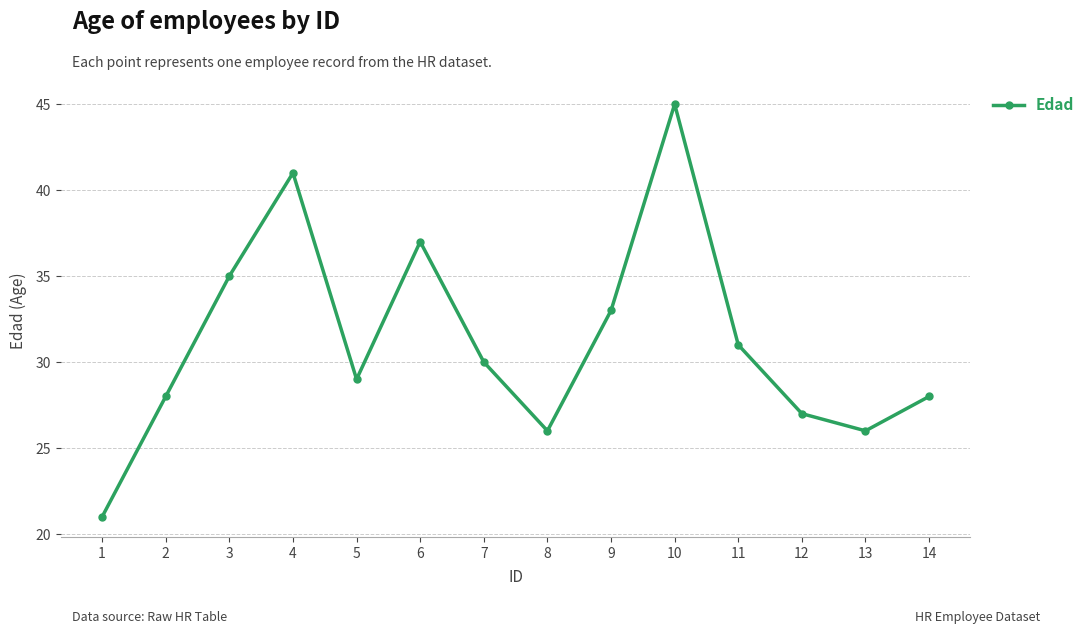

Reading left to right, list all the values displayed in this chart.

1=21	2=28	3=35	4=41	5=29	6=37	7=30	8=26	9=33	10=45	11=31	12=27	13=26	14=28